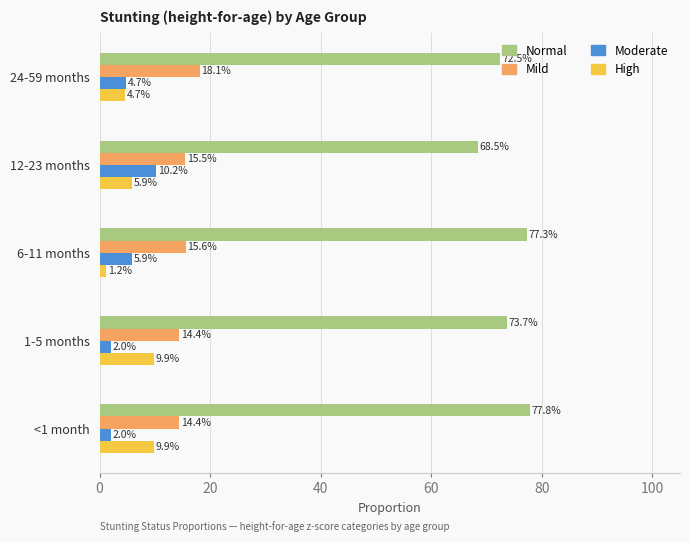

At how many categories does at least one series exceed 0?

5